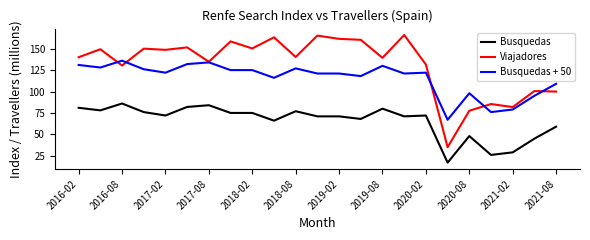

Which series has the largest total across all categories?

Viajadores